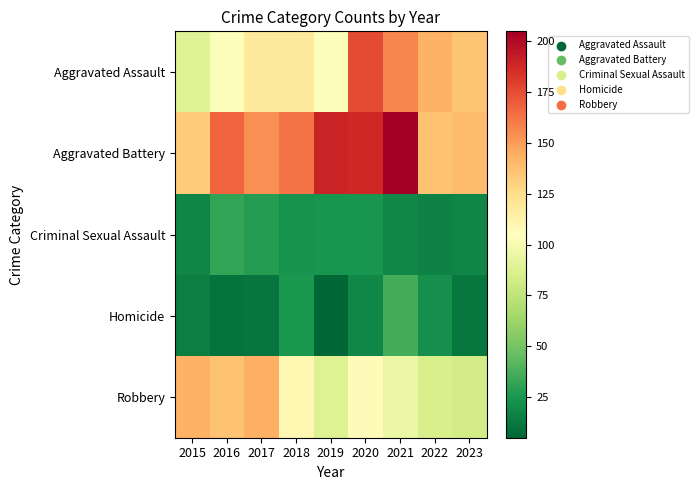

Reading right to left, transcribe all the data shown in this chart.

Aggravated Assault: 2023=136	2022=143	2021=157	2020=176	2019=103	2018=118	2017=118	2016=103	2015=89
Aggravated Battery: 2023=139	2022=137	2021=205	2020=188	2019=190	2018=163	2017=154	2016=168	2015=133
Criminal Sexual Assault: 2023=18	2022=16	2021=19	2020=24	2019=24	2018=23	2017=28	2016=32	2015=18
Homicide: 2023=12	2022=22	2021=37	2020=19	2019=5	2018=26	2017=11	2016=10	2015=15
Robbery: 2023=83	2022=85	2021=95	2020=107	2019=88	2018=110	2017=144	2016=137	2015=143